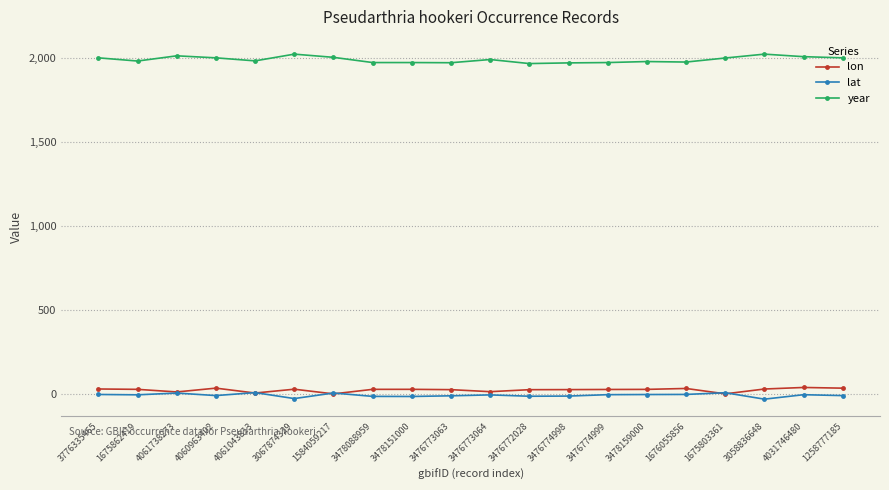

Rank the series at 3478088959 from highest to lowest value.

year, lon, lat